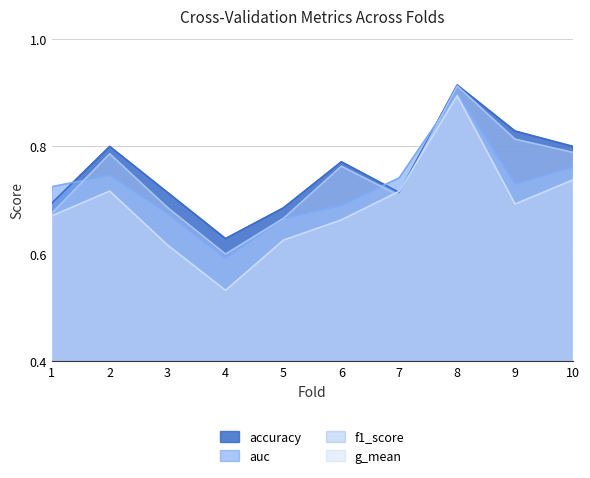

Which series has the largest range (max minus min)?

g_mean